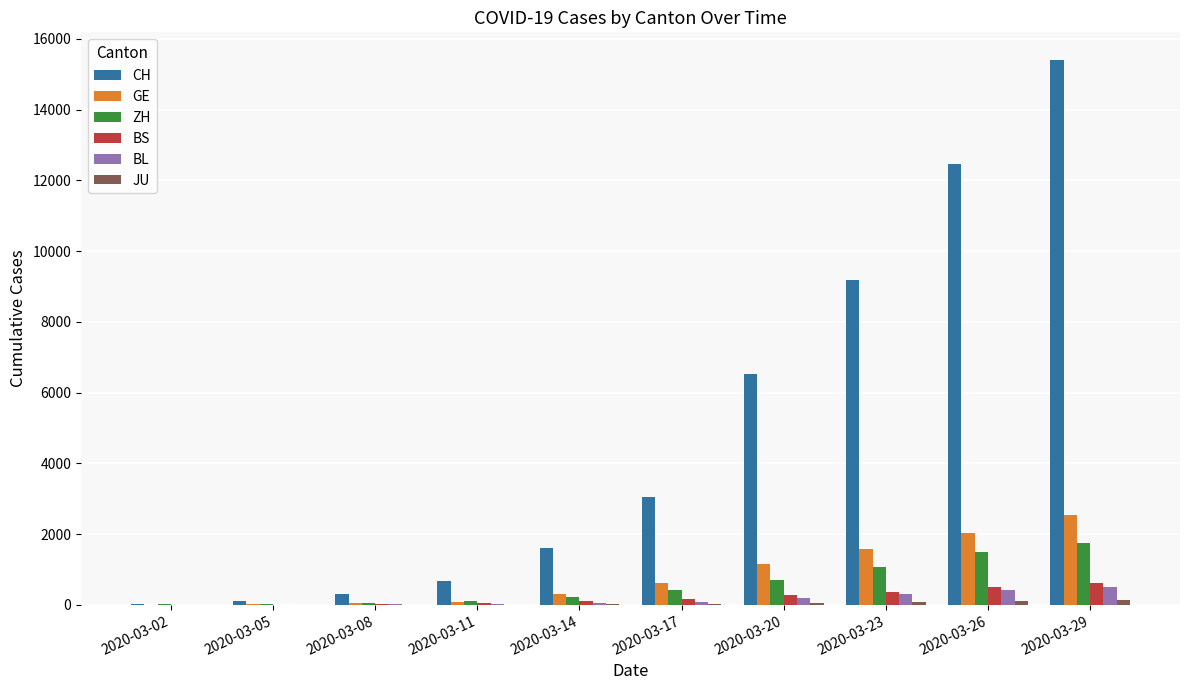

Between 2020-03-17 and 2020-03-20, which series saw the biggest shift?

CH